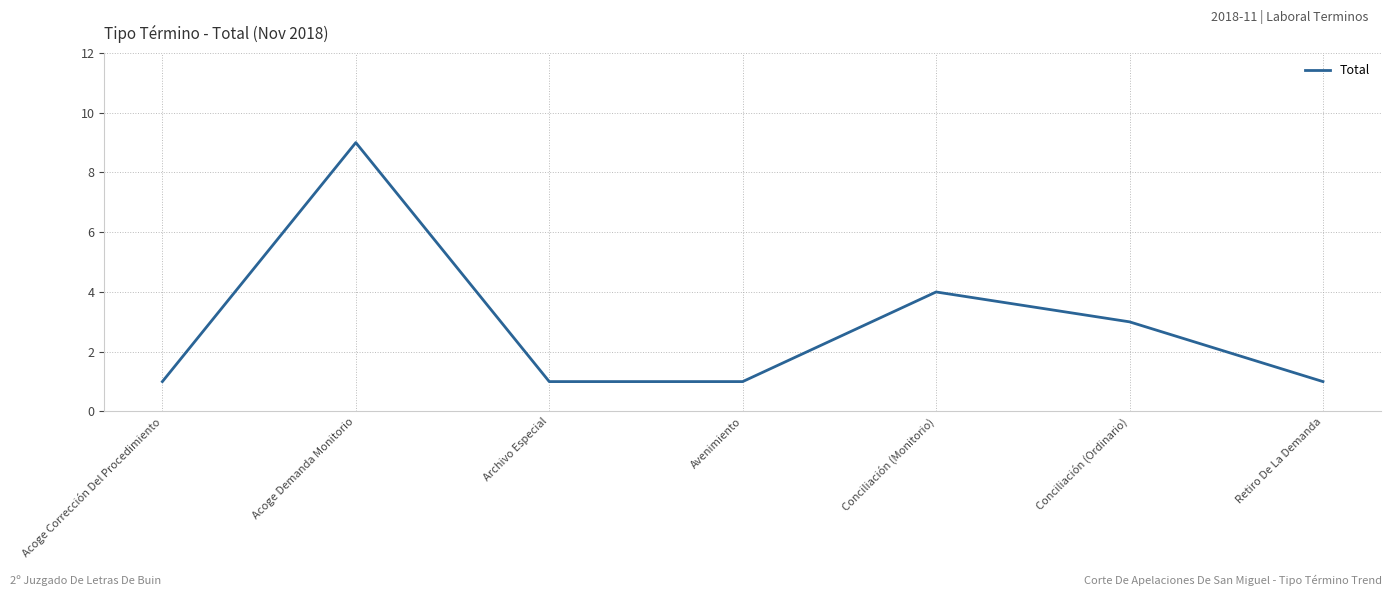

Does the chart have visible grid lines?

Yes